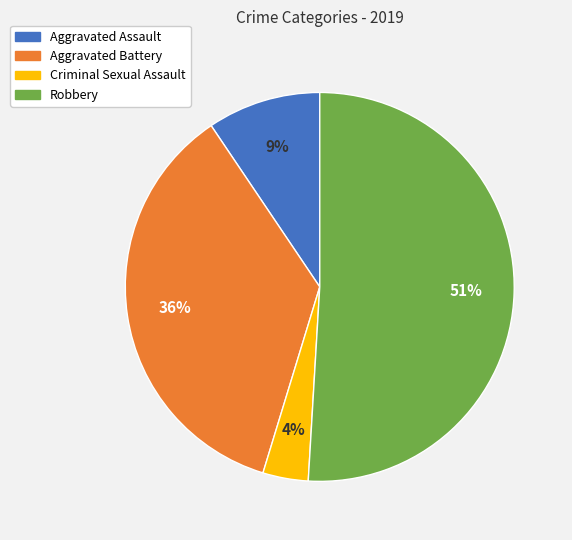

Does Aggravated Battery represent more than half of the total?

No